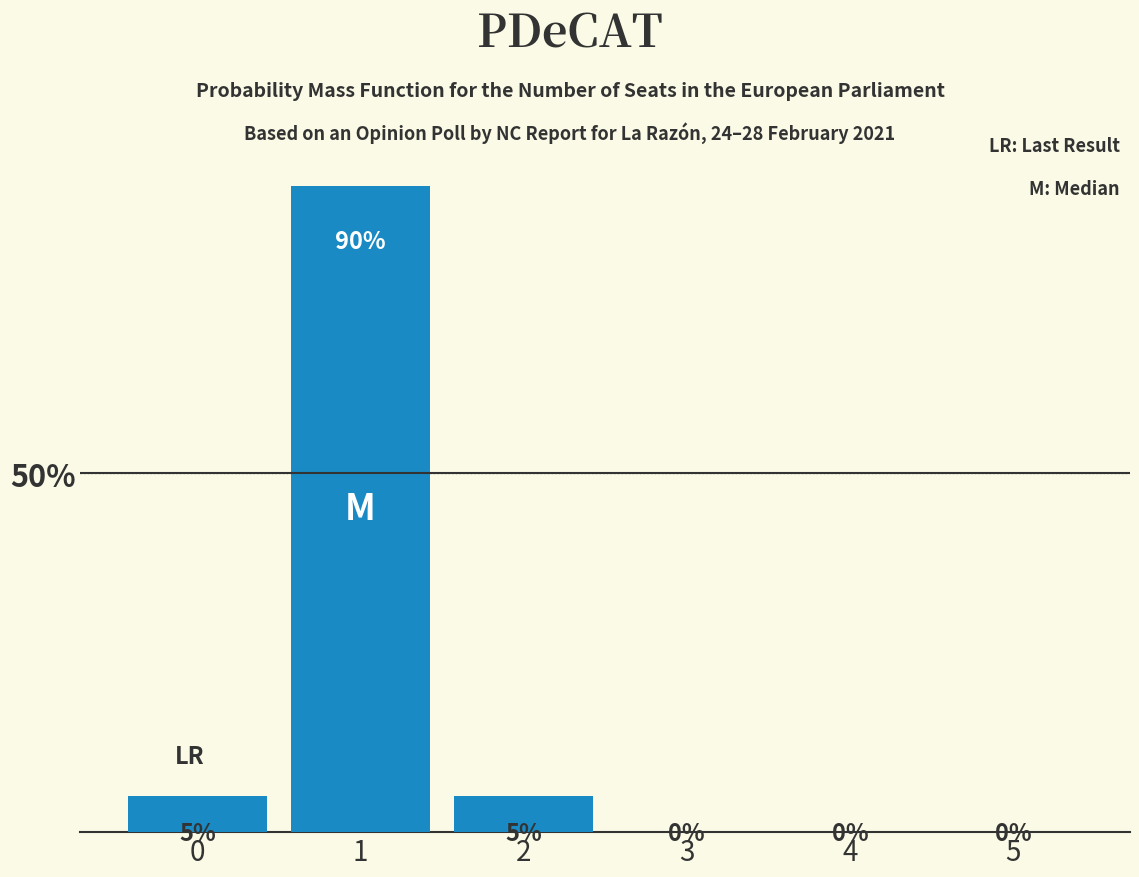

At which category does the chart reach its peak across all series?

1